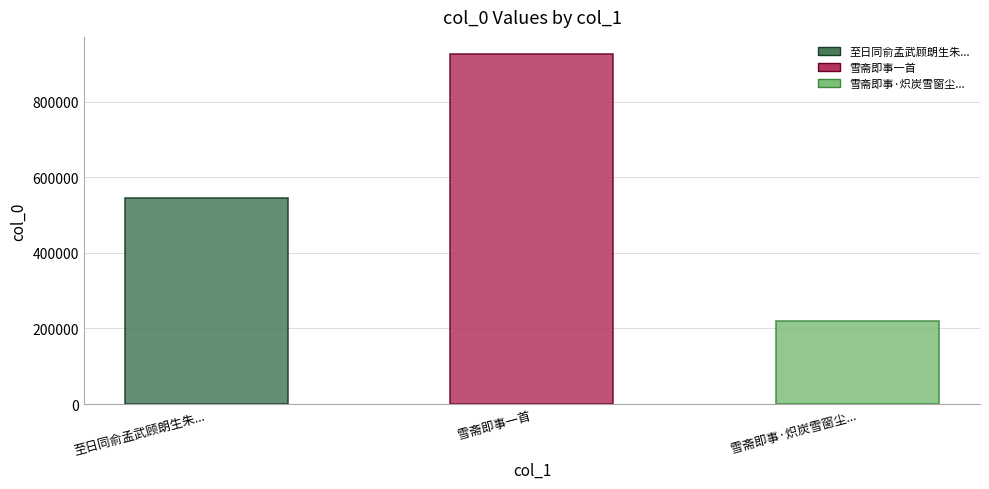

What is the sum of the values at 雪斋即事·炽炭雪窗尘简编 and 雪斋即事一首?

1145259